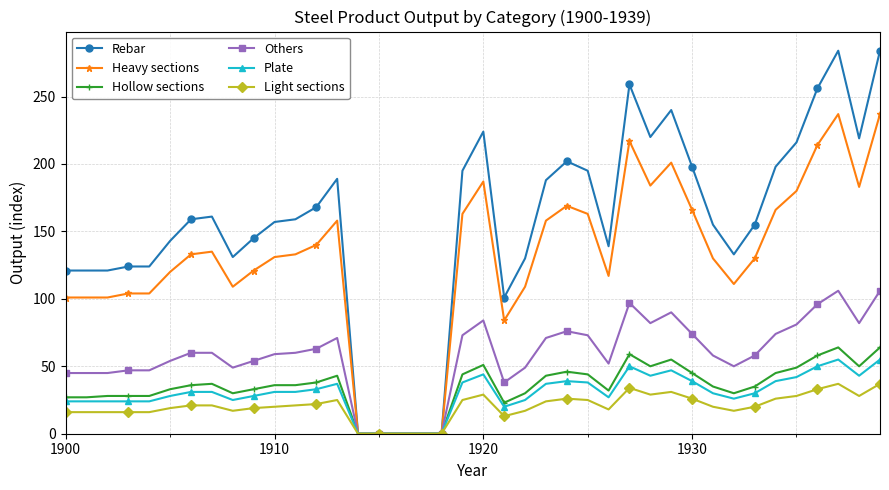

Which series has the largest range (max minus min)?

Rebar